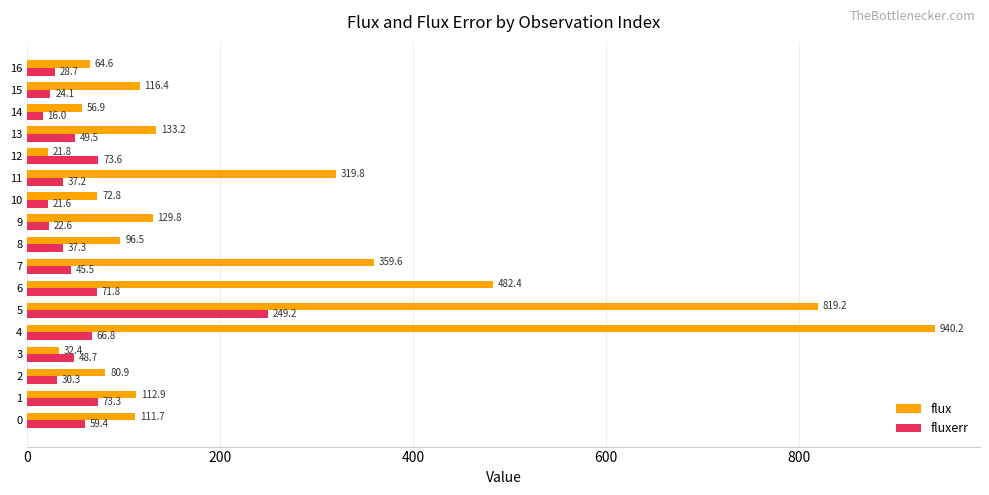

Which series has the widest spread of values?

flux